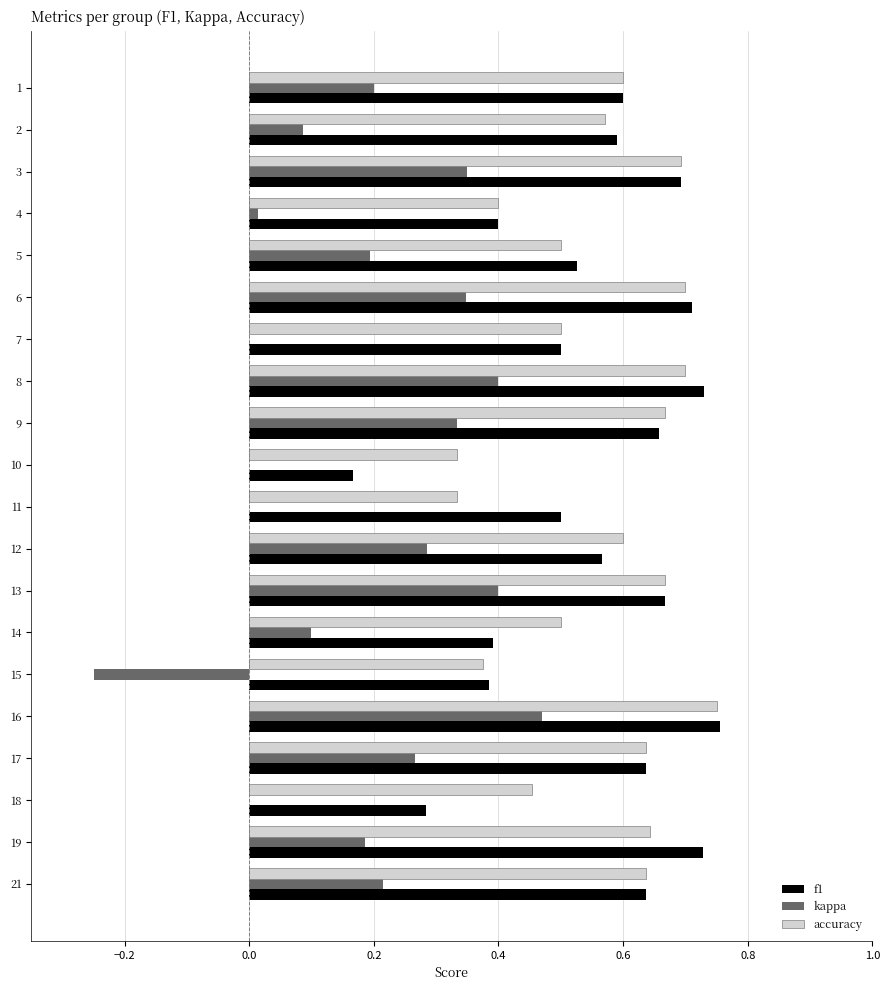

What is the sum of all accuracy values?

11.3